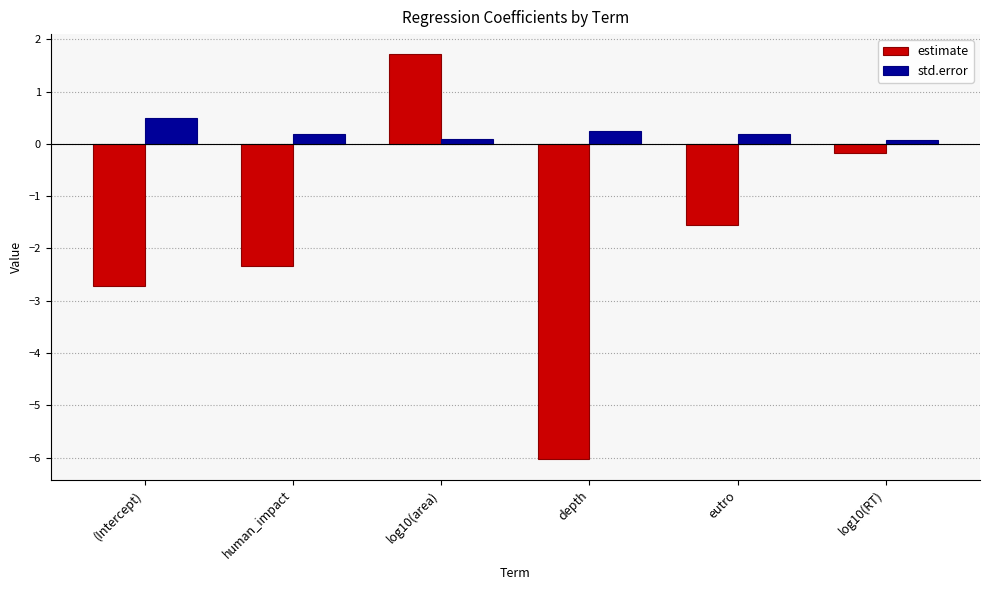

Is the value of std.error at log10(RT) greater than the value of estimate at (Intercept)?

Yes